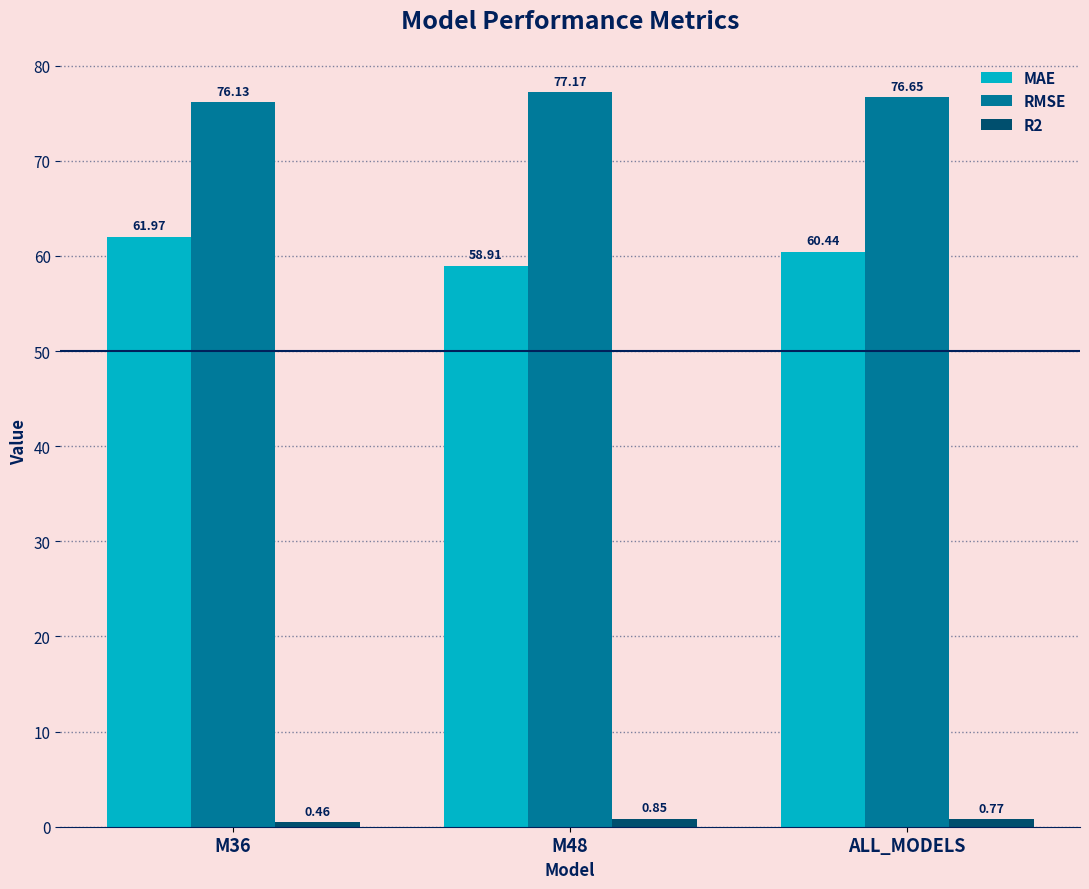

What is the label of the 1st bar from the right?

ALL_MODELS